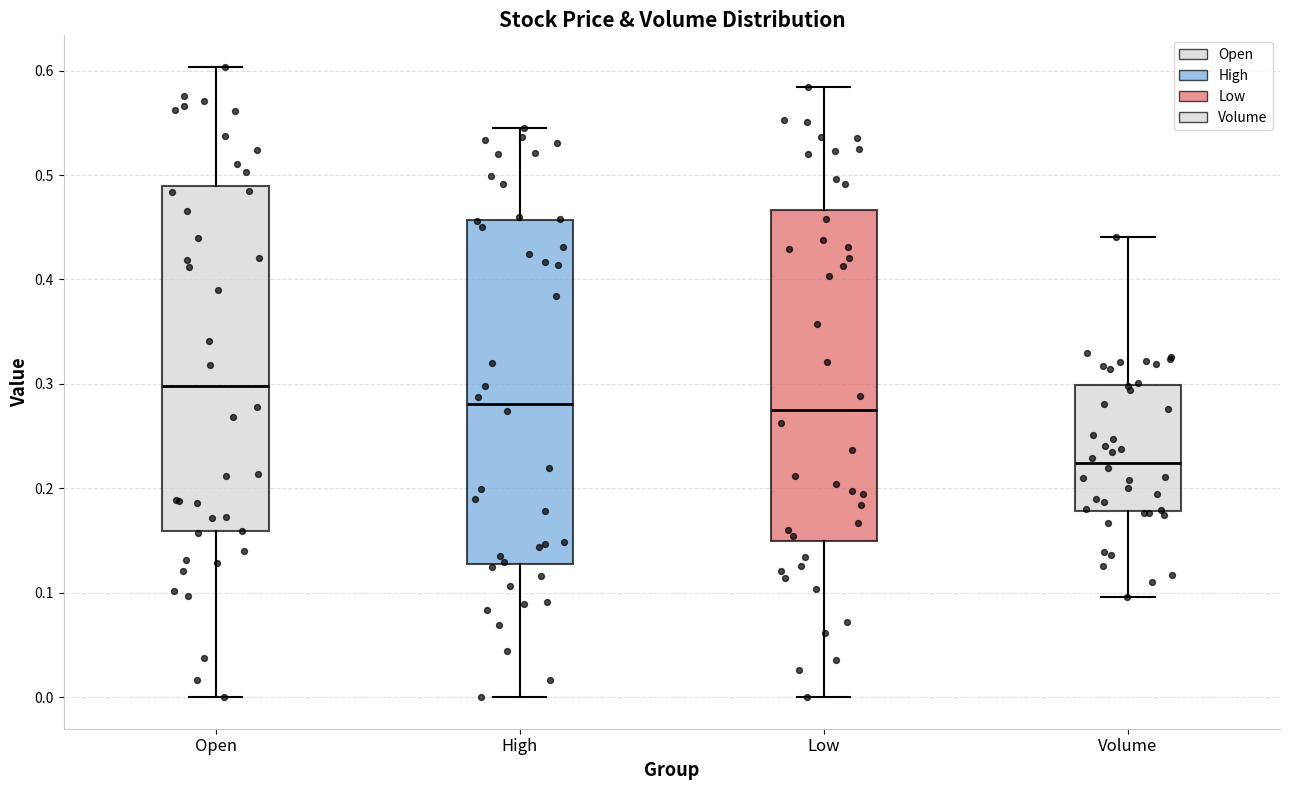

Reading left to right, read every box against the y-axis: the position of its median line, the range the box covers, and the ends of its whiskers. The values are not printed on the chart, so give them approximately, as read against the axis.

Open: median 0.30, box 0.16 to 0.49, whiskers 0.00 to 0.60
High: median 0.28, box 0.13 to 0.46, whiskers 0.00 to 0.55
Low: median 0.28, box 0.15 to 0.47, whiskers 0.00 to 0.58
Volume: median 0.22, box 0.18 to 0.30, whiskers 0.10 to 0.44